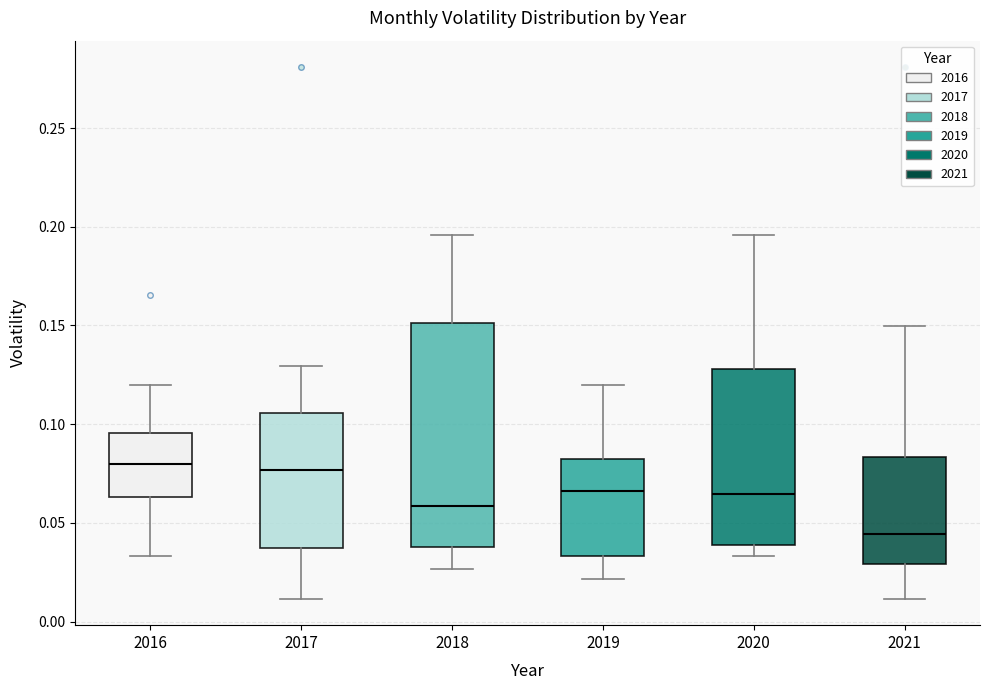

Reading left to right, read every box against the y-axis: the position of its median line, the range the box covers, and the ends of its whiskers. The values are not printed on the chart, so give them approximately, as read against the axis.

2016: median 0.080, box 0.065 to 0.095, whiskers 0.035 to 0.120
2017: median 0.075, box 0.035 to 0.105, whiskers 0.010 to 0.130
2018: median 0.060, box 0.040 to 0.150, whiskers 0.025 to 0.195
2019: median 0.065, box 0.035 to 0.080, whiskers 0.020 to 0.120
2020: median 0.065, box 0.040 to 0.130, whiskers 0.035 to 0.195
2021: median 0.045, box 0.030 to 0.085, whiskers 0.010 to 0.150